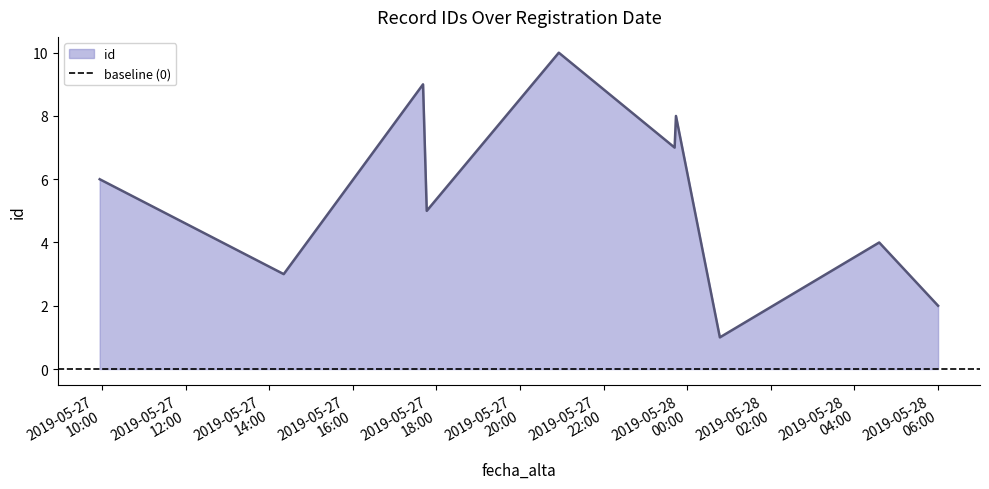

How many data points does each series have?

10